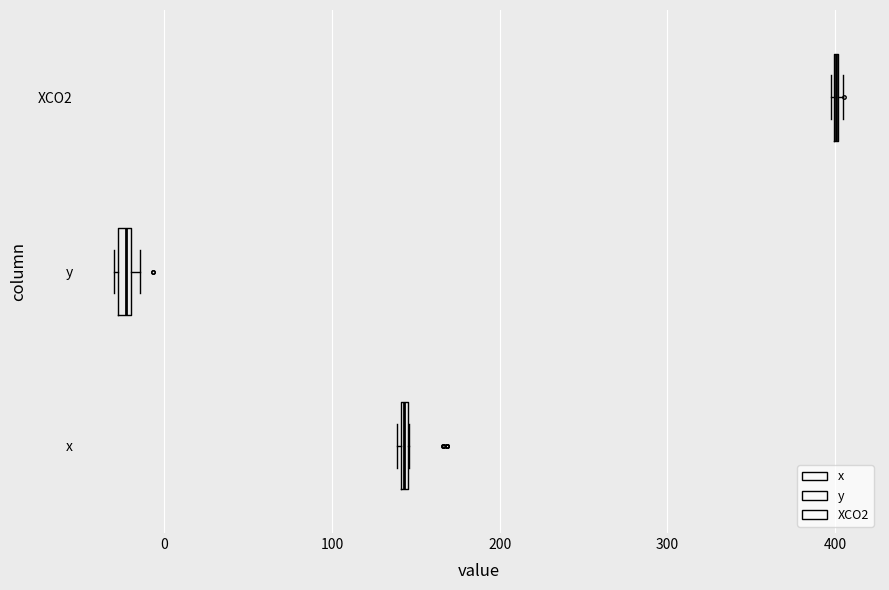

Where is the left edge of the box for y on the x-axis? The values are not printed on the chart, so give them approximately, as read against the axis.

-30